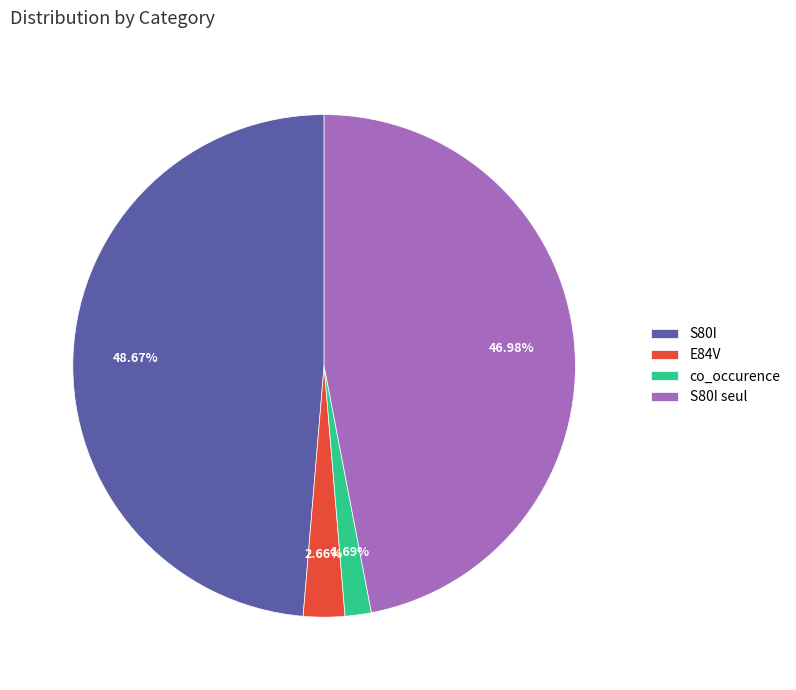

To the nearest percent, what is the combined percentage of co_occurence and S80I seul?

49%